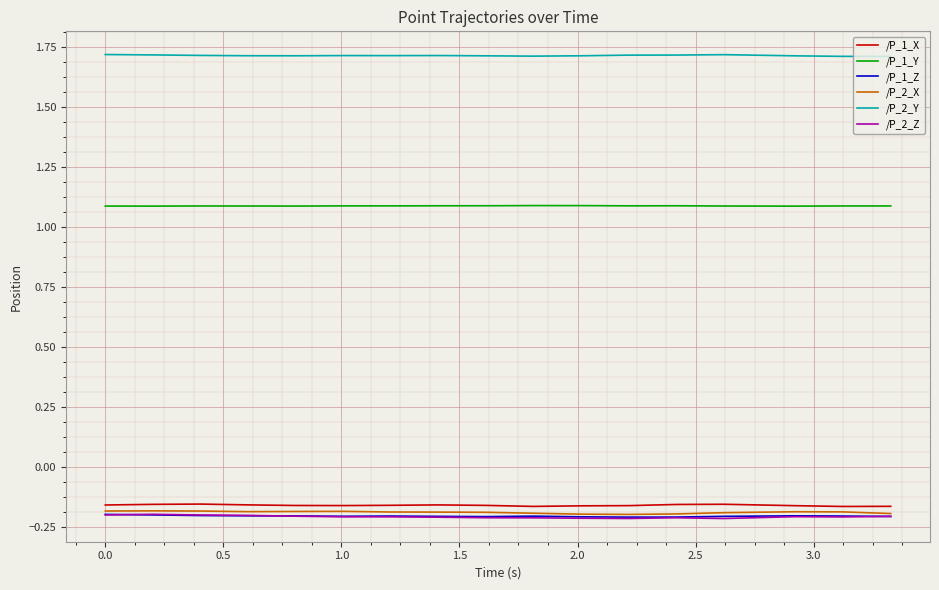

Which series has the largest total across all categories?

/P_2_Y